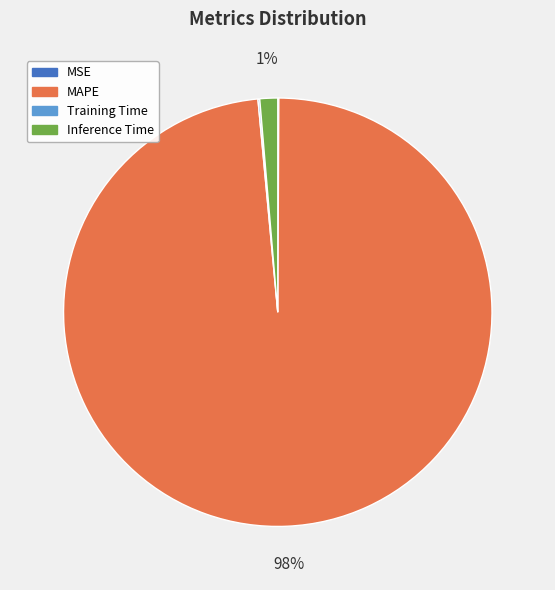

Combined, do MAPE and Inference Time account for over 50%?

Yes